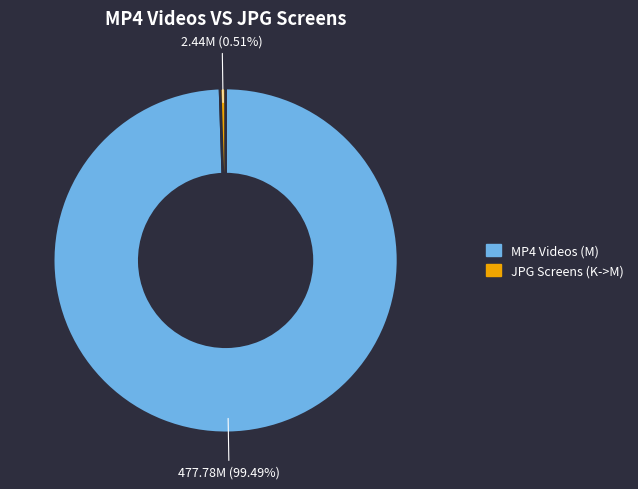

How many slices are in this pie chart?

2